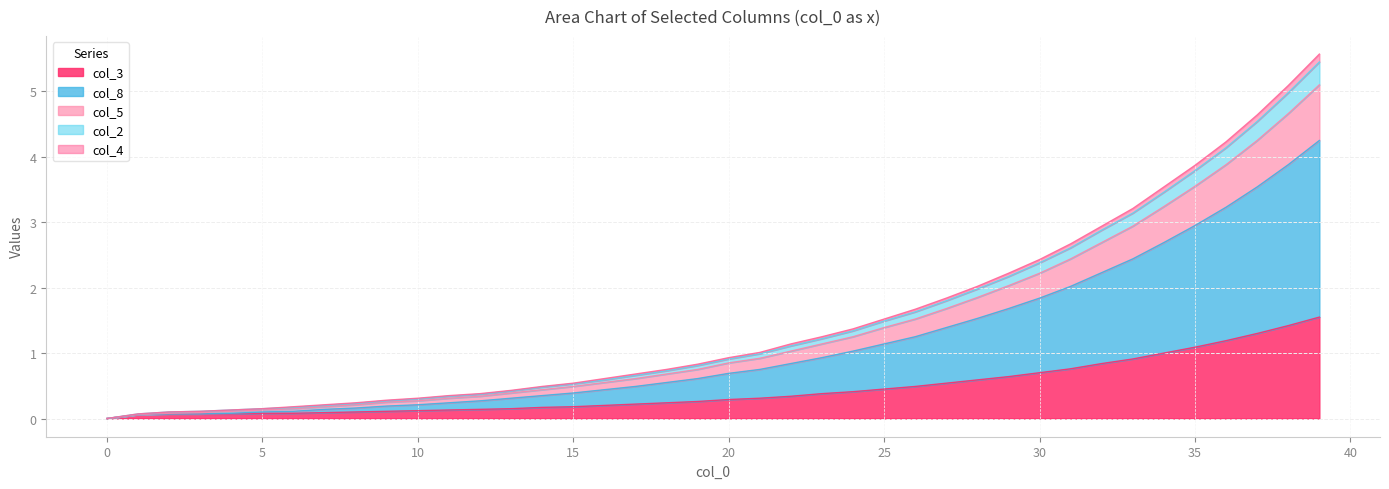

What is the highest value of the col_3 series?

1.6